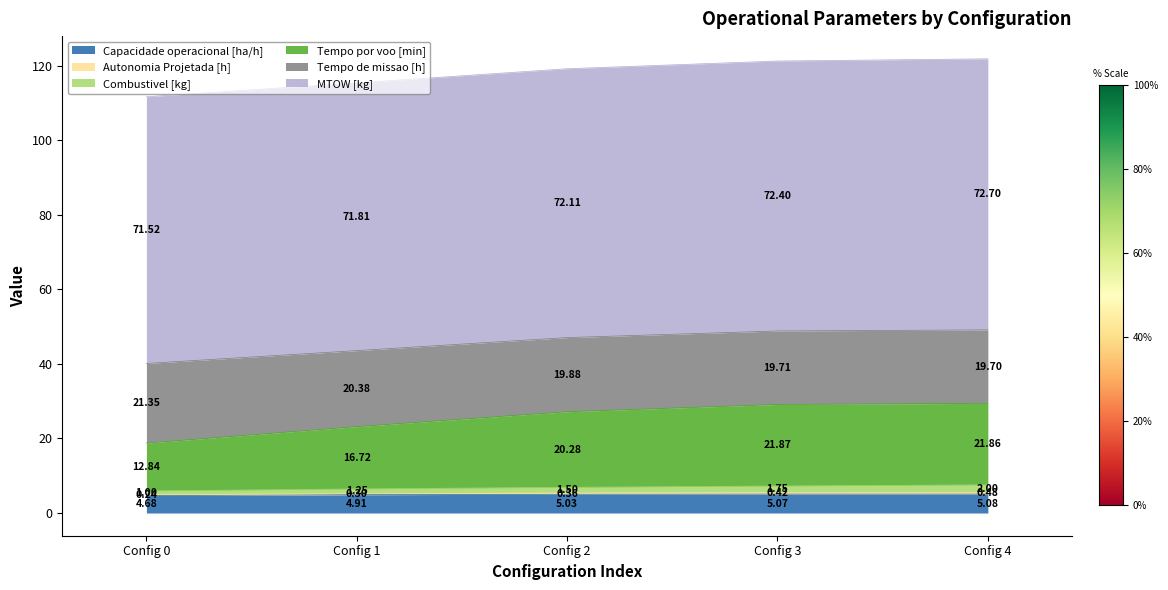

What is the value of the Capacidade operacional [ha/h] point at the 5th from the left?

5.1